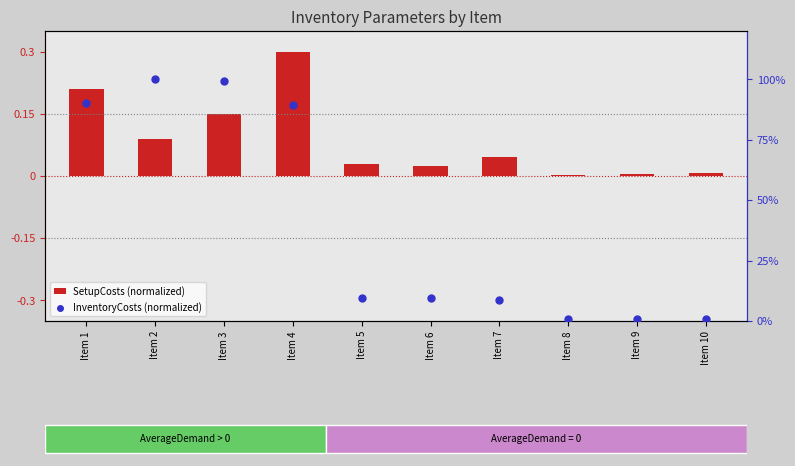

Between Item 4 and Item 7, which is larger?

Item 4